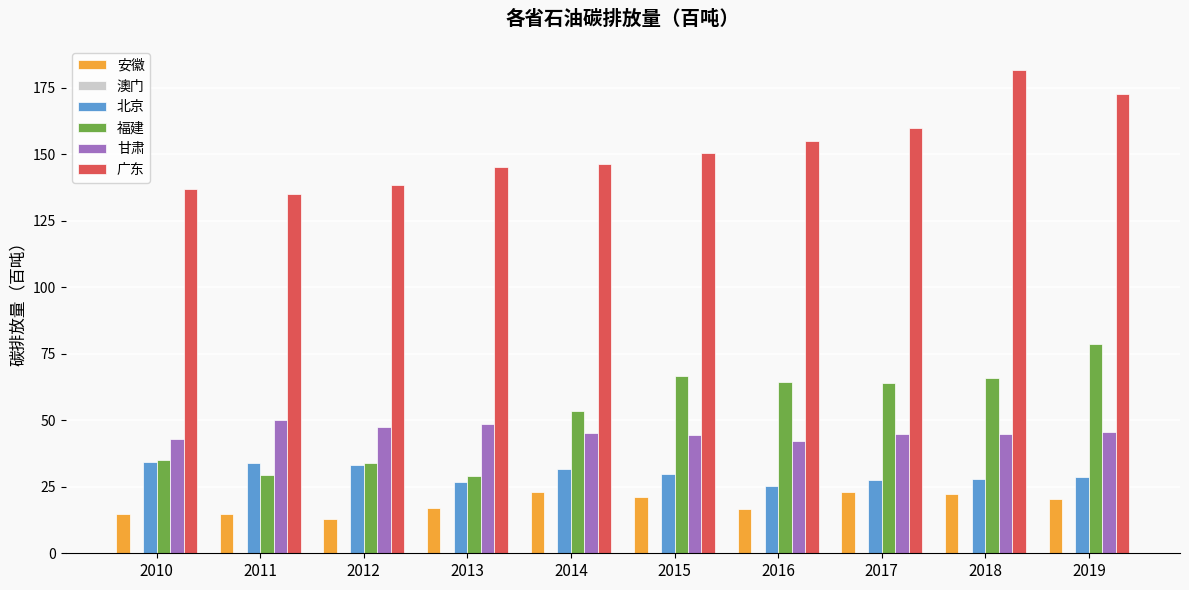

What is the highest value of the 安徽 series?

23.1